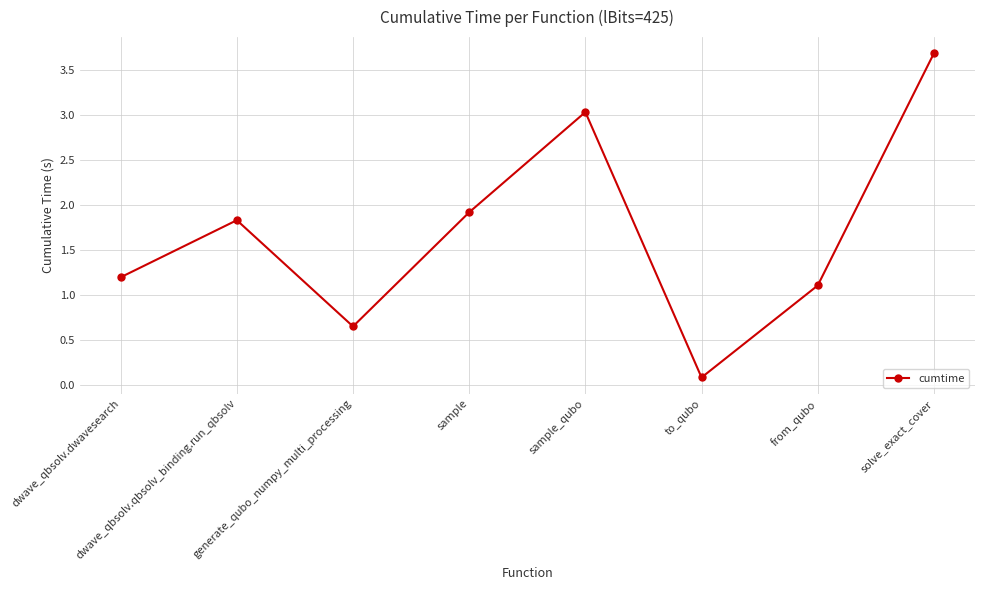

How many interior local valleys (lower than both neighbors) does the data have?

2